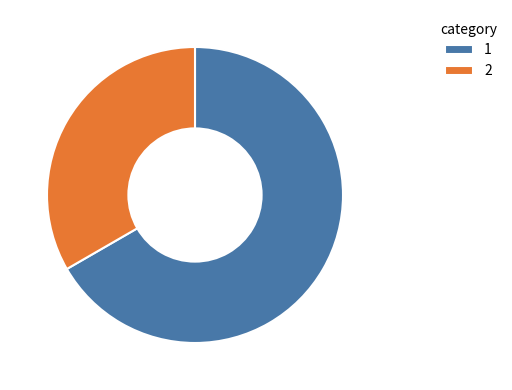

Which category accounts for the majority?

1